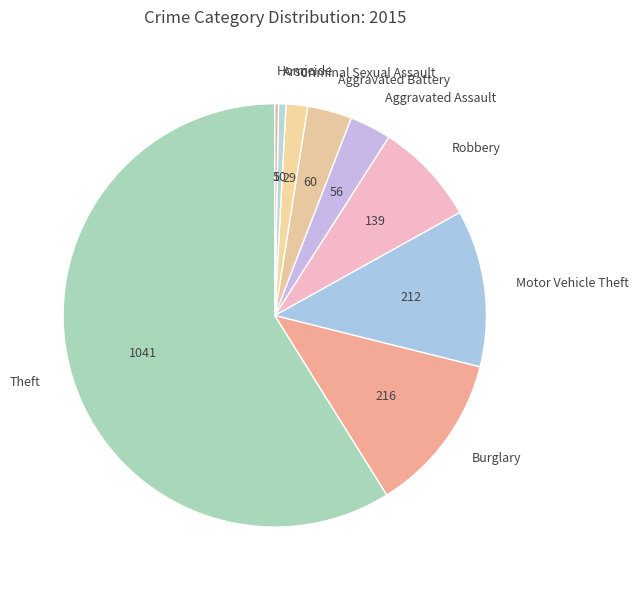

Which slice is the largest?

Theft